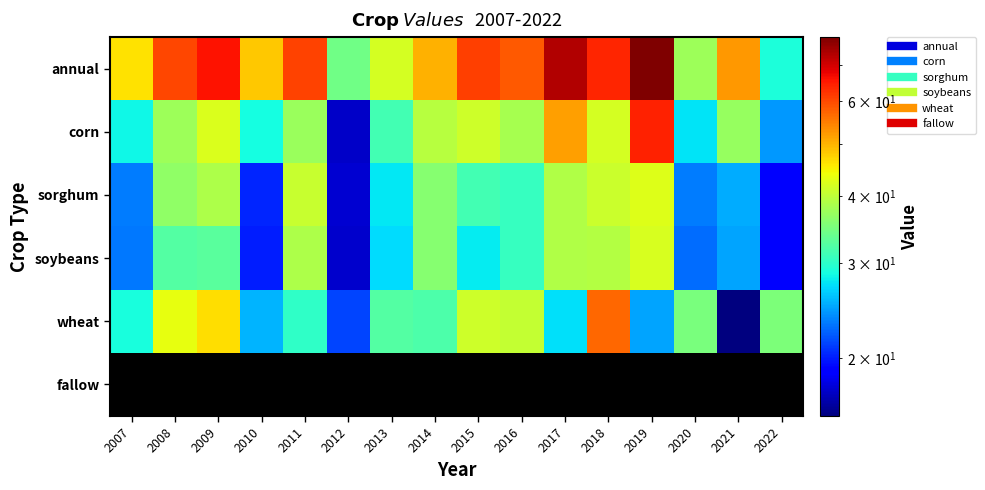

Count the number of categories in the chart.

16